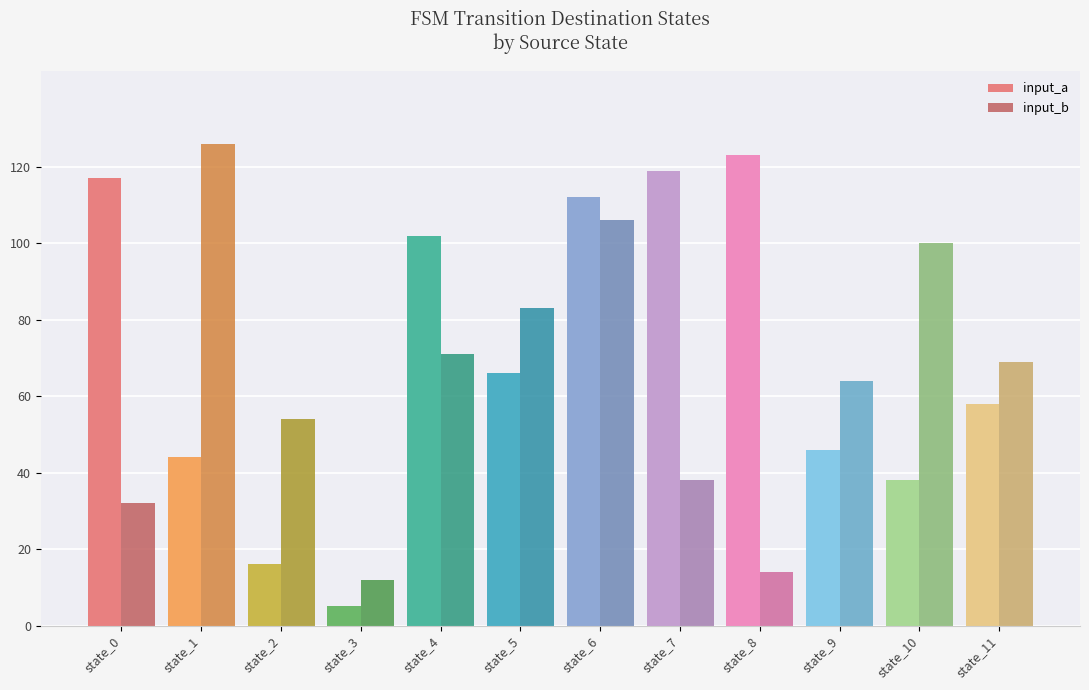

Are the bars horizontal?

No